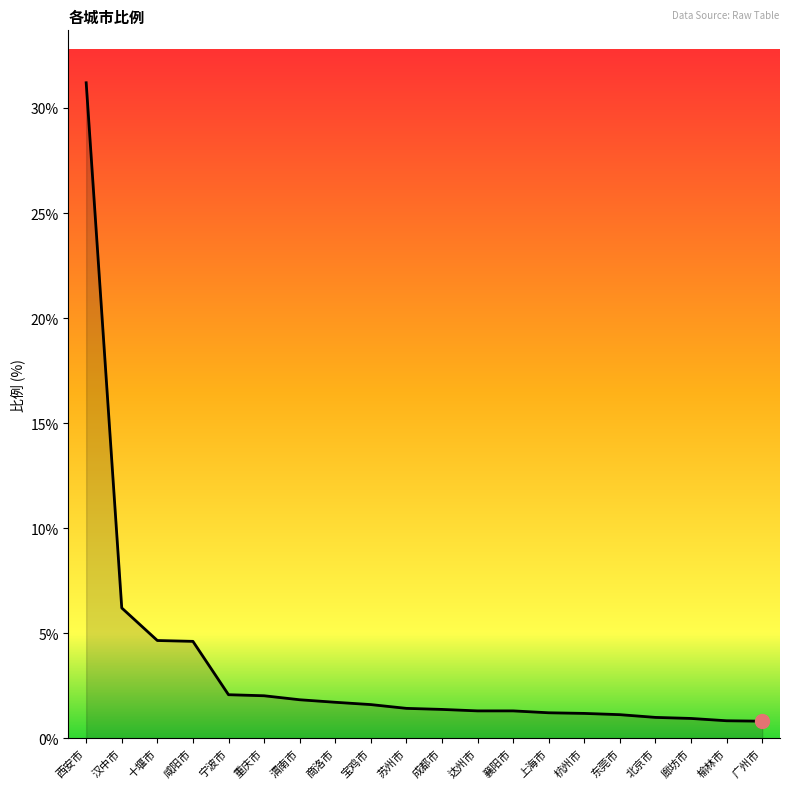

Approximately how many times larger is the value at 重庆市 compared to 咸阳市?

0.4